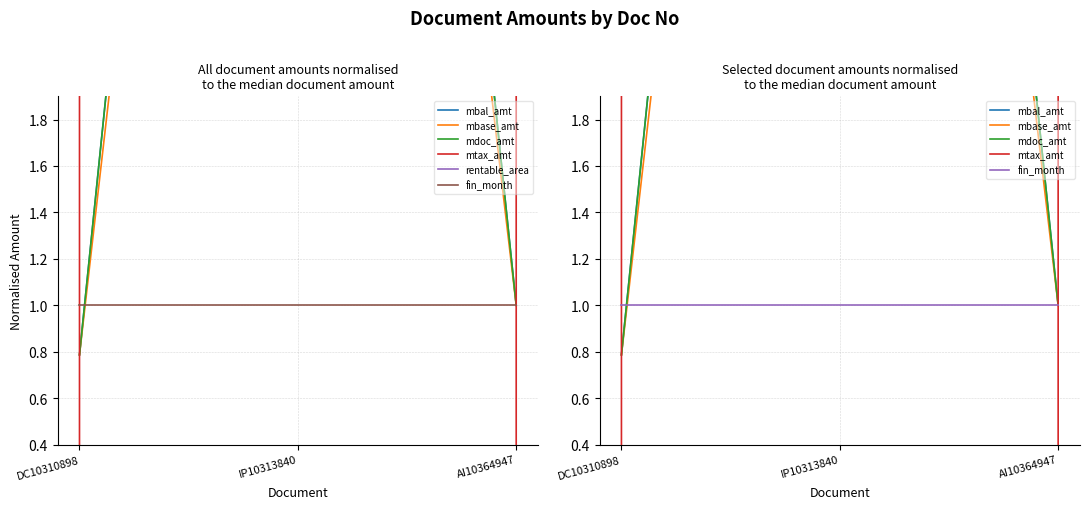

What is the total value across all series at AI10364947?

4.0